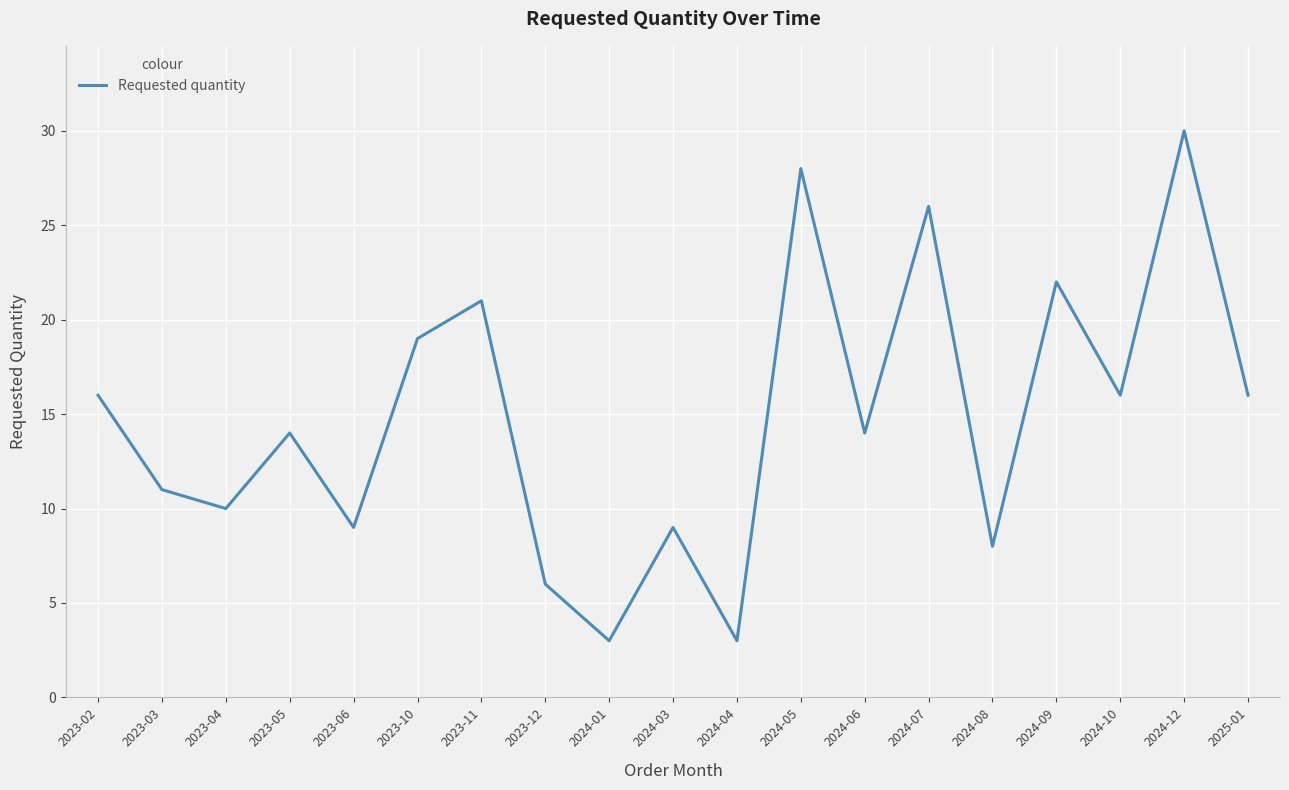

What position from the left is 2024-06?

13